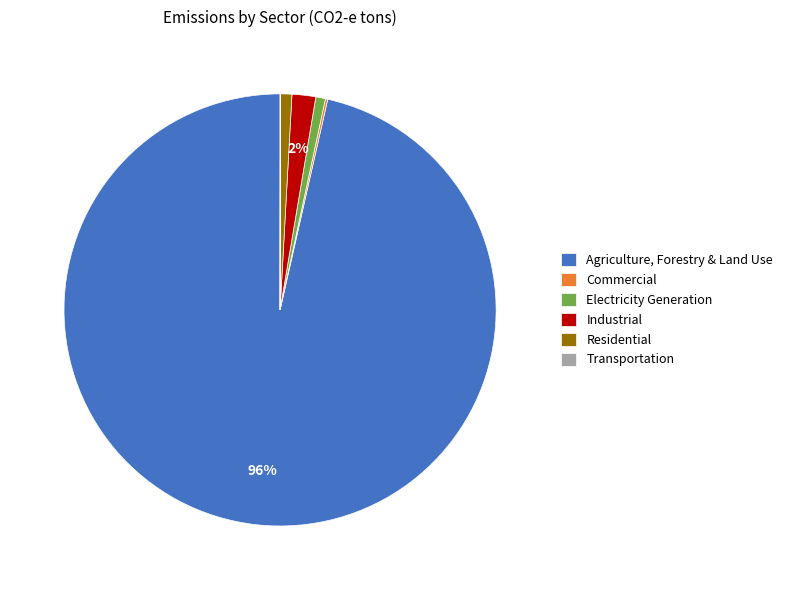

To the nearest percent, what is the average slice percentage?

17%